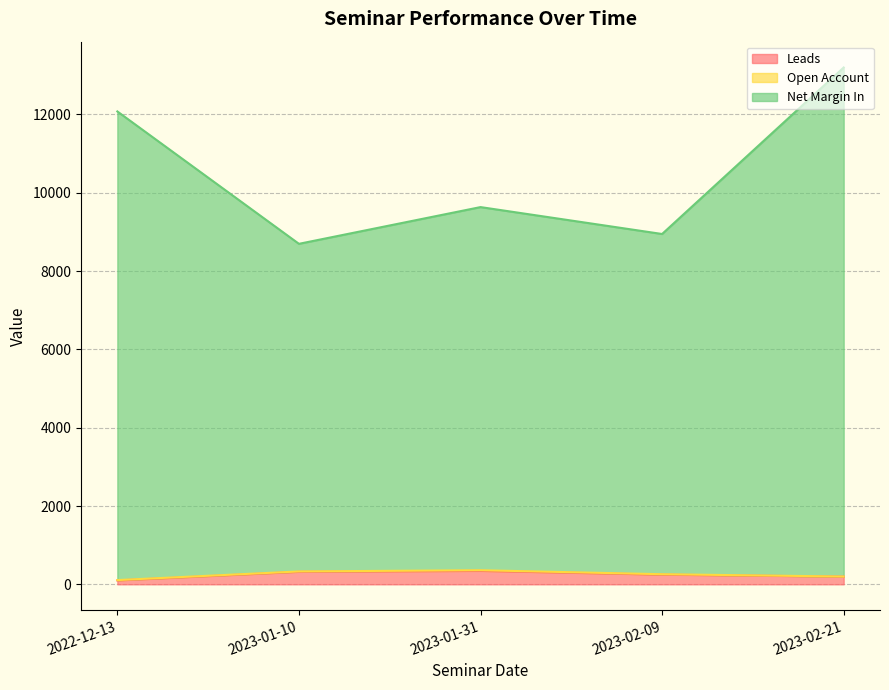

Is it true that Leads equals 319 at 2023-01-10?

True